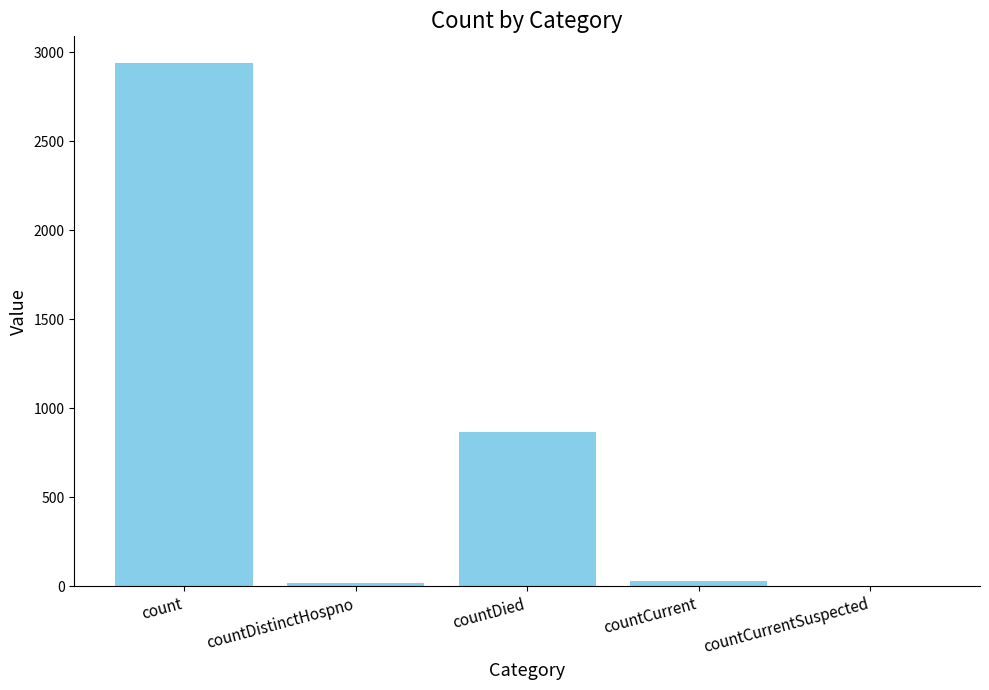

What is the sum of all values?

3855